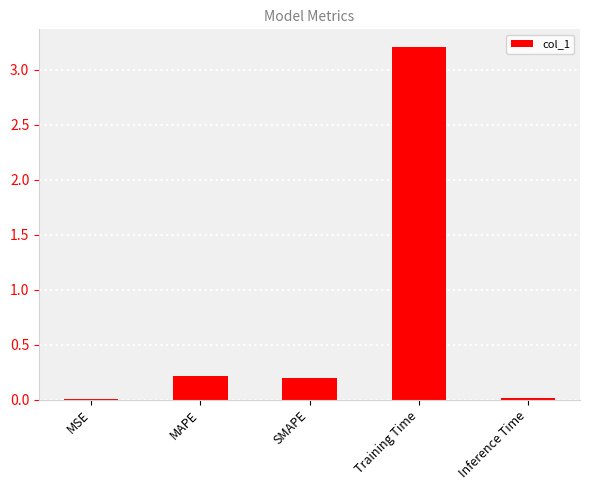

What is the change in value from MSE to SMAPE?

+0.2